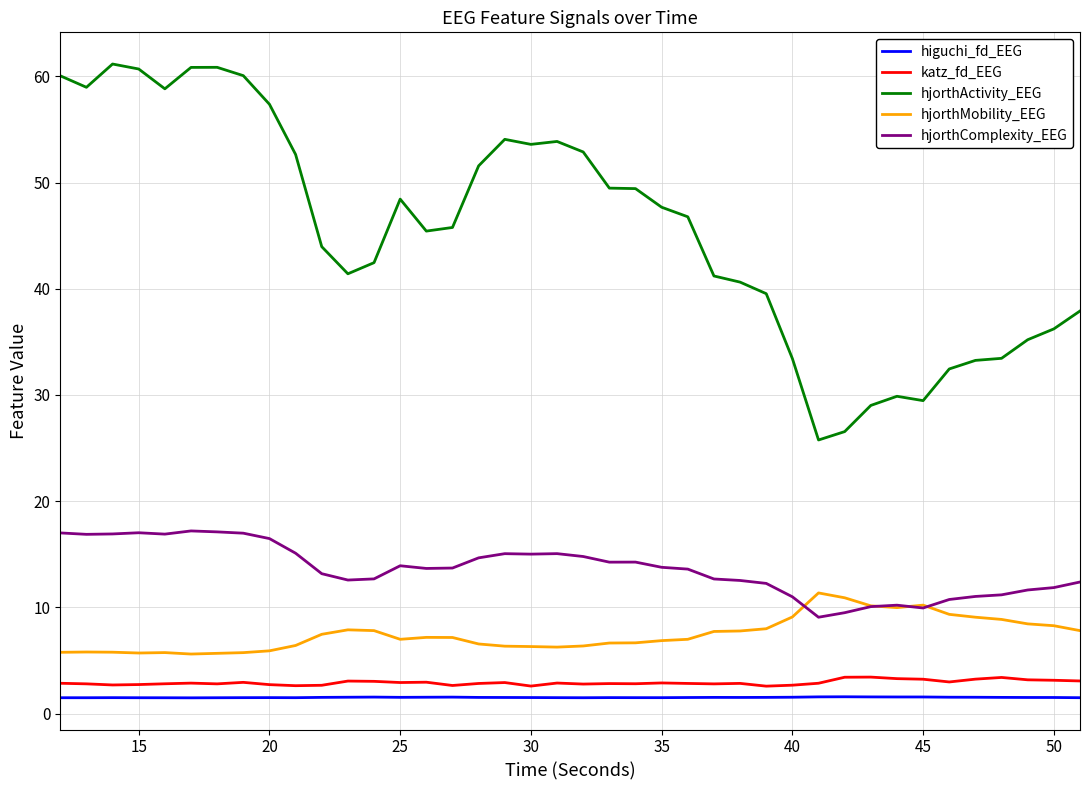

What is the smallest value displayed?

1.5